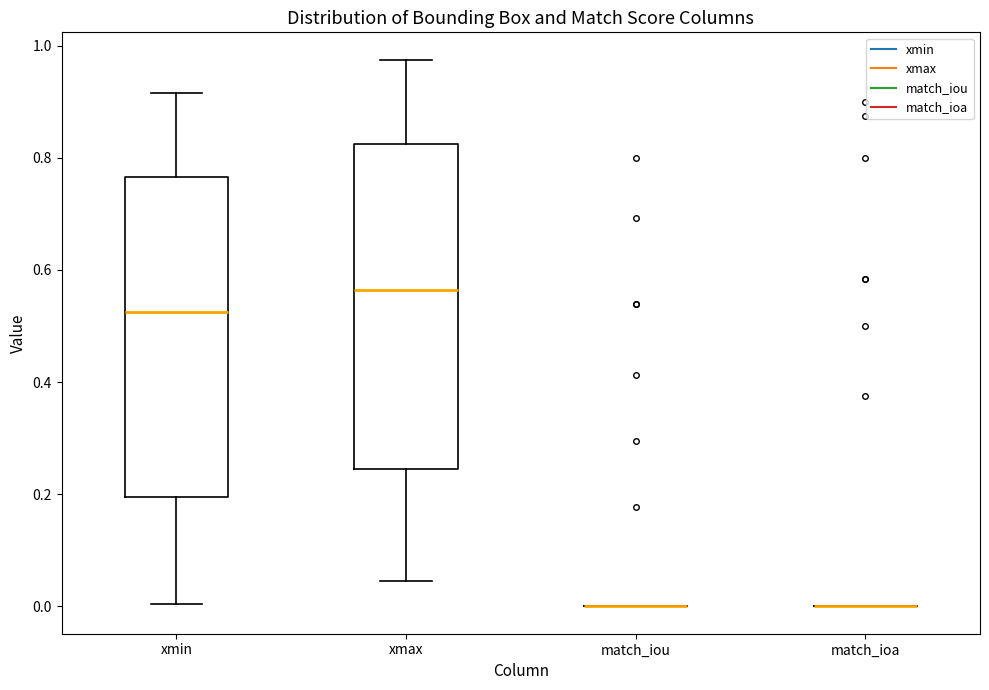

Reading left to right, read every box against the y-axis: the position of its median line, the range the box covers, and the ends of its whiskers. The values are not printed on the chart, so give them approximately, as read against the axis.

xmin: median 0.52, box 0.20 to 0.76, whiskers 0.00 to 0.92
xmax: median 0.56, box 0.24 to 0.82, whiskers 0.04 to 0.98
match_iou: box collapsed to a line at 0.00, whiskers 0.00 to 0.00
match_ioa: box collapsed to a line at 0.00, whiskers 0.00 to 0.00